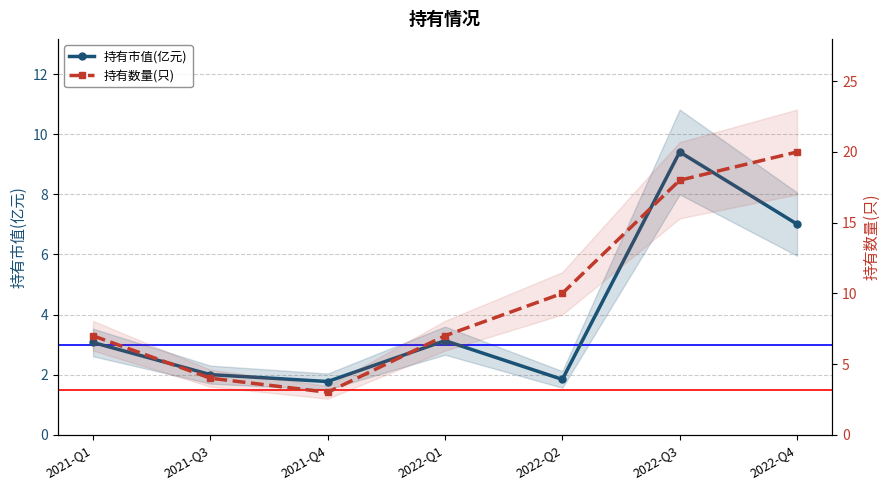

True or false: 持有数量(只) and 持有市值(亿元) intersect in this chart.

False